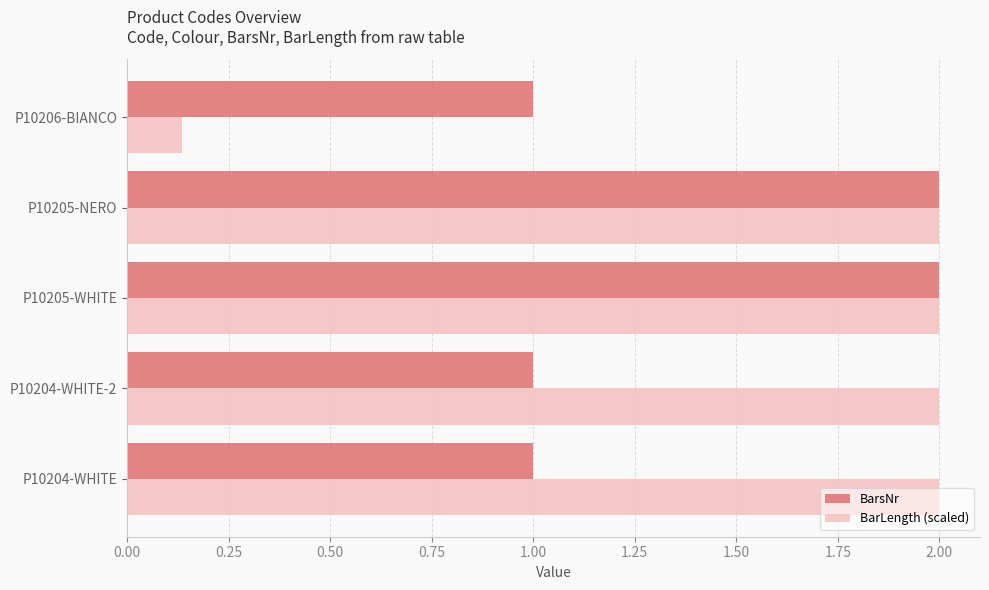

What is the lowest value of the BarsNr series?

1.0